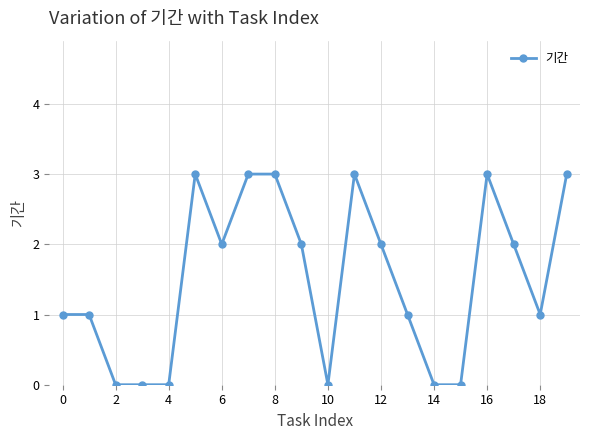

True or false: there are more than 1 points higher than both neighbors.

True